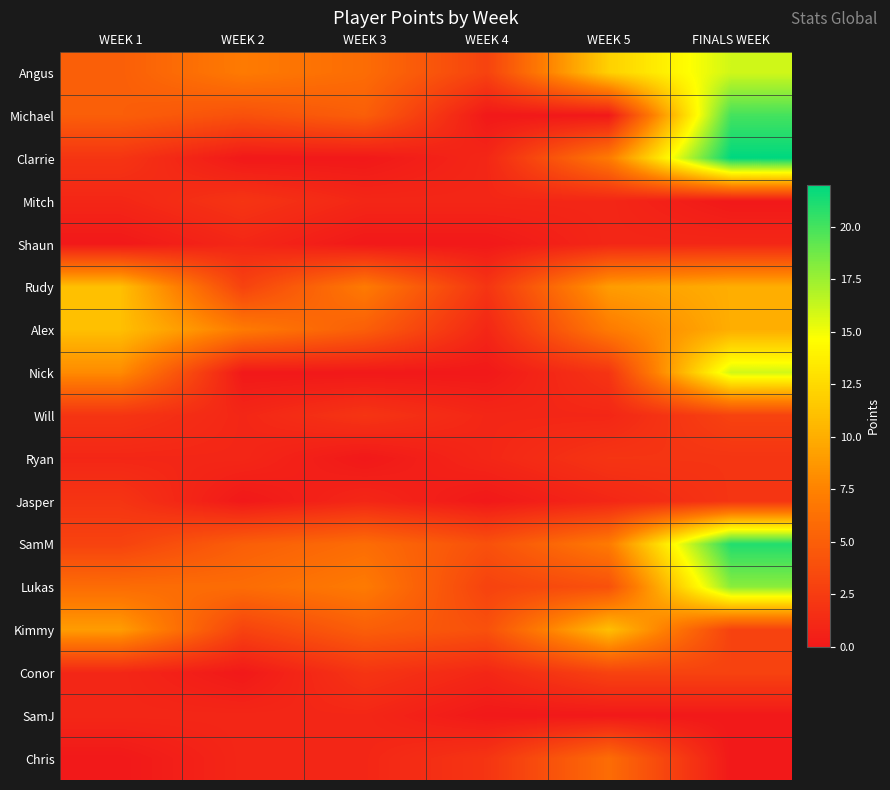

Reading left to right, what are all the values shown in this chart?

Angus: WEEK 1=5	WEEK 2=7	WEEK 3=6	WEEK 4=3	WEEK 5=12	FINALS WEEK=16
Michael: WEEK 1=5	WEEK 2=4	WEEK 3=5	WEEK 4=0	WEEK 5=0	FINALS WEEK=20
Clarrie: WEEK 1=2	WEEK 2=0	WEEK 3=0	WEEK 4=1	WEEK 5=7	FINALS WEEK=22
Mitch: WEEK 1=1	WEEK 2=2	WEEK 3=1	WEEK 4=1	WEEK 5=1	FINALS WEEK=0
Shaun: WEEK 1=0	WEEK 2=1	WEEK 3=0	WEEK 4=0	WEEK 5=1	FINALS WEEK=1
Rudy: WEEK 1=11	WEEK 2=3	WEEK 3=7	WEEK 4=2	WEEK 5=9	FINALS WEEK=10
Alex: WEEK 1=11	WEEK 2=7	WEEK 3=5	WEEK 4=1	WEEK 5=7	FINALS WEEK=10
Nick: WEEK 1=8	WEEK 2=0	WEEK 3=0	WEEK 4=0	WEEK 5=2	FINALS WEEK=16
Will: WEEK 1=2	WEEK 2=1	WEEK 3=2	WEEK 4=1	WEEK 5=1	FINALS WEEK=3
Ryan: WEEK 1=1	WEEK 2=1	WEEK 3=0	WEEK 4=1	WEEK 5=2	FINALS WEEK=2
Jasper: WEEK 1=2	WEEK 2=0	WEEK 3=1	WEEK 4=0	WEEK 5=1	FINALS WEEK=2
SamM: WEEK 1=3	WEEK 2=5	WEEK 3=6	WEEK 4=4	WEEK 5=7	FINALS WEEK=21
Lukas: WEEK 1=6	WEEK 2=6	WEEK 3=7	WEEK 4=3	WEEK 5=4	FINALS WEEK=18
Kimmy: WEEK 1=9	WEEK 2=3	WEEK 3=5	WEEK 4=4	WEEK 5=11	FINALS WEEK=3
Conor: WEEK 1=1	WEEK 2=0	WEEK 3=2	WEEK 4=1	WEEK 5=3	FINALS WEEK=3
SamJ: WEEK 1=1	WEEK 2=1	WEEK 3=1	WEEK 4=0	WEEK 5=0	FINALS WEEK=0
Chris: WEEK 1=0	WEEK 2=1	WEEK 3=1	WEEK 4=2	WEEK 5=6	FINALS WEEK=0